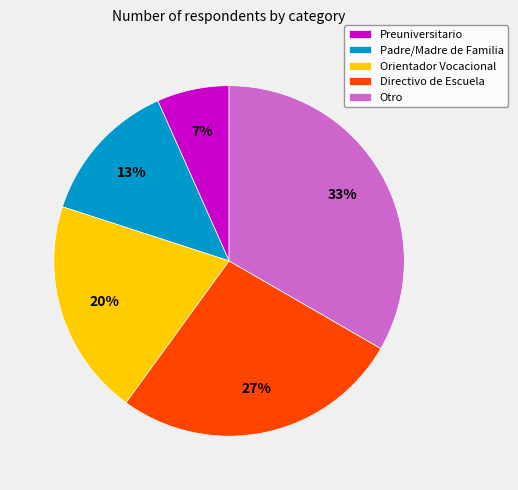

To the nearest percent, what portion does Otro represent?

33%